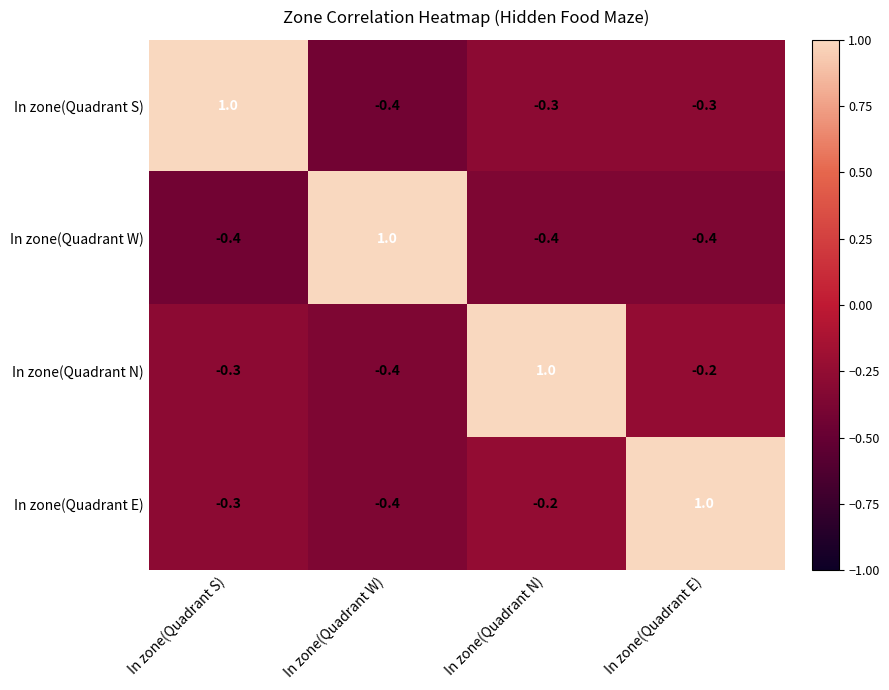

What is the difference between the highest and lowest values at In zone(Quadrant E)?

1.4